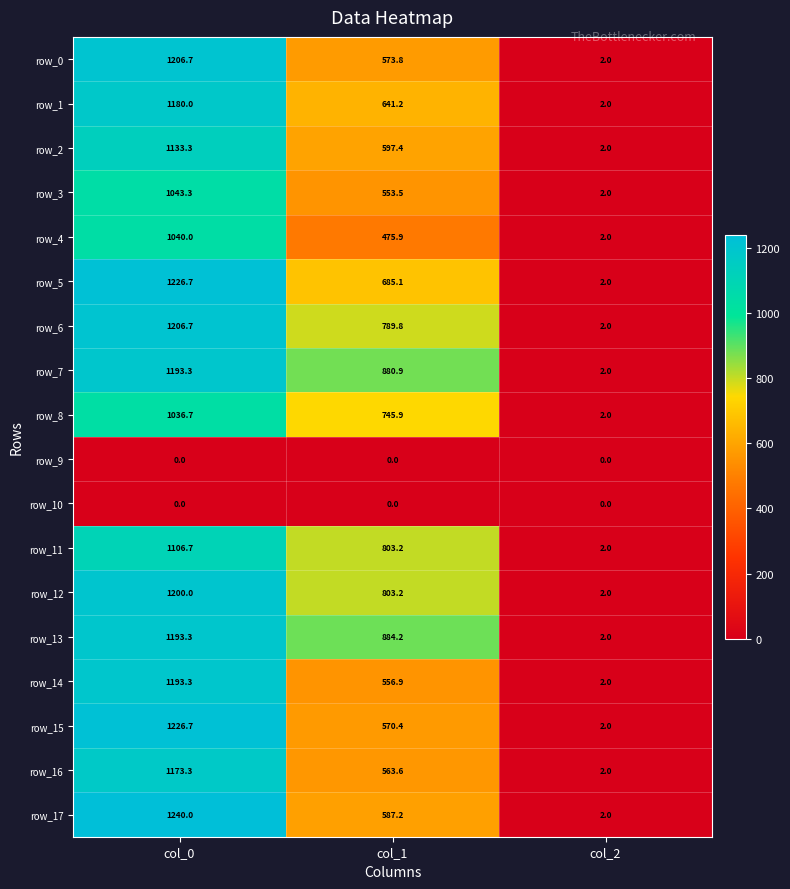

Reading left to right, extract all data points from this chart.

row_0: col_0=1206.7	col_1=573.8	col_2=2.0
row_1: col_0=1180.0	col_1=641.2	col_2=2.0
row_2: col_0=1133.3	col_1=597.4	col_2=2.0
row_3: col_0=1043.3	col_1=553.5	col_2=2.0
row_4: col_0=1040.0	col_1=475.9	col_2=2.0
row_5: col_0=1226.7	col_1=685.1	col_2=2.0
row_6: col_0=1206.7	col_1=789.8	col_2=2.0
row_7: col_0=1193.3	col_1=880.9	col_2=2.0
row_8: col_0=1036.7	col_1=745.9	col_2=2.0
row_9: col_0=0.0	col_1=0.0	col_2=0.0
row_10: col_0=0.0	col_1=0.0	col_2=0.0
row_11: col_0=1106.7	col_1=803.2	col_2=2.0
row_12: col_0=1200.0	col_1=803.2	col_2=2.0
row_13: col_0=1193.3	col_1=884.2	col_2=2.0
row_14: col_0=1193.3	col_1=556.9	col_2=2.0
row_15: col_0=1226.7	col_1=570.4	col_2=2.0
row_16: col_0=1173.3	col_1=563.6	col_2=2.0
row_17: col_0=1240.0	col_1=587.2	col_2=2.0